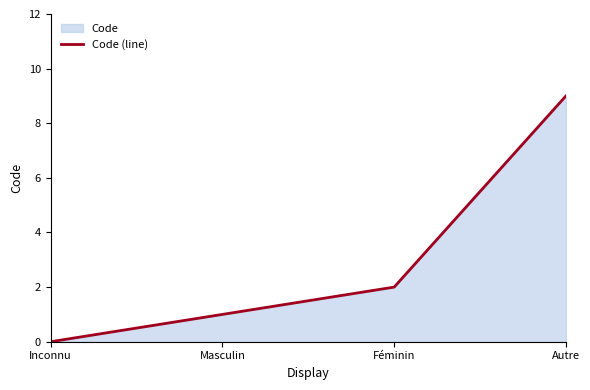

How many values are above zero?

3